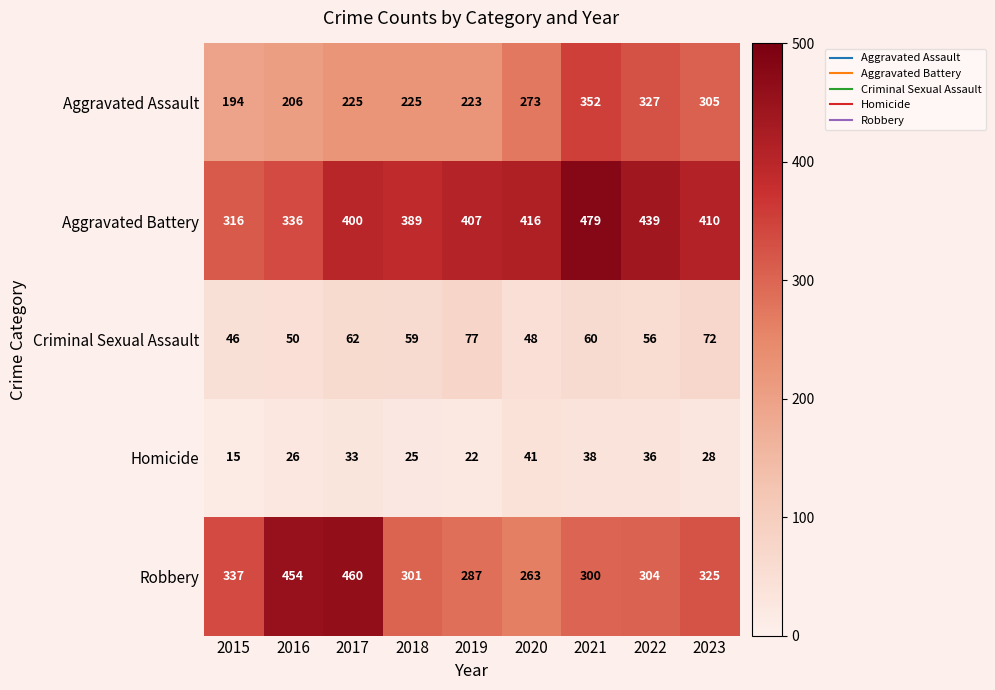

At 2017, list the series in order from smallest to largest.

Homicide, Criminal Sexual Assault, Aggravated Assault, Aggravated Battery, Robbery